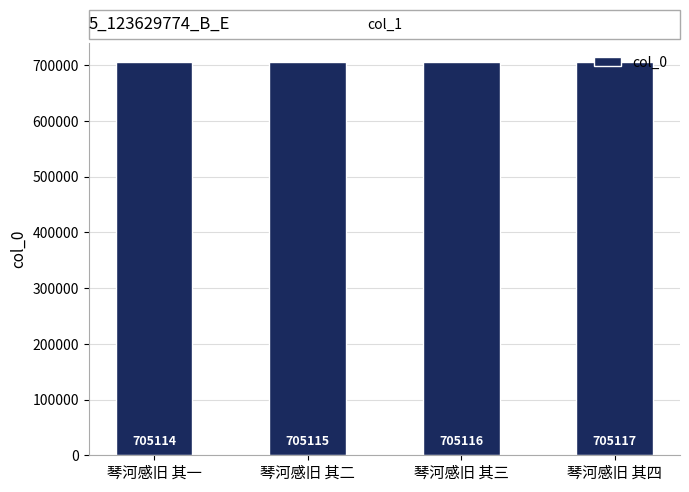

Reading left to right, what are all the values shown in this chart?

705114	705115	705116	705117